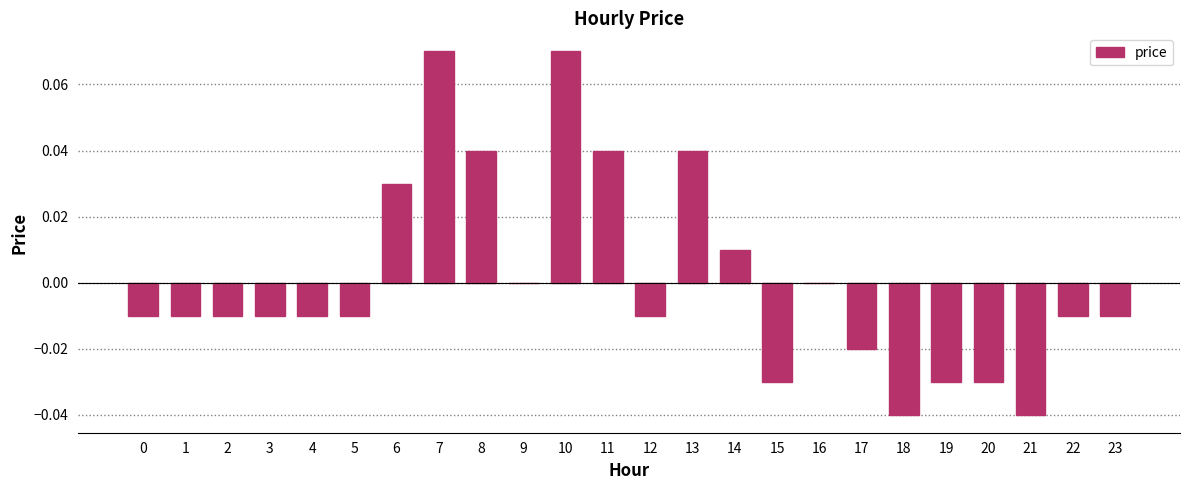

Are the bars grouped side by side (vs. stacked)?

No